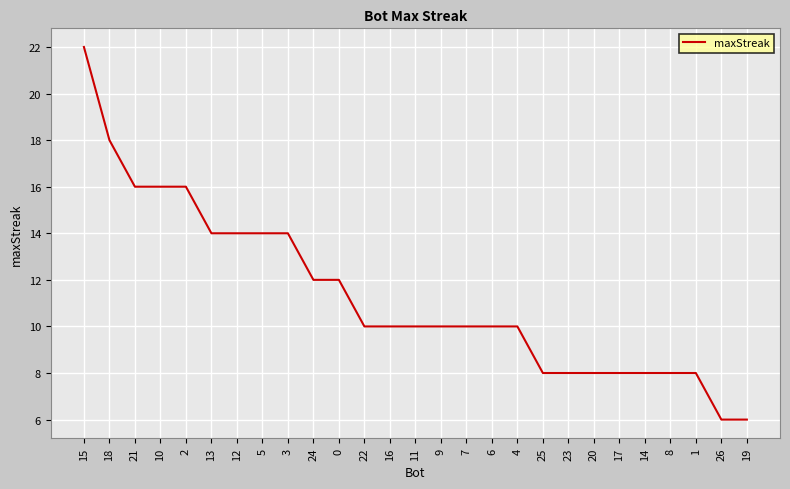

At which category does the chart reach its peak across all series?

15